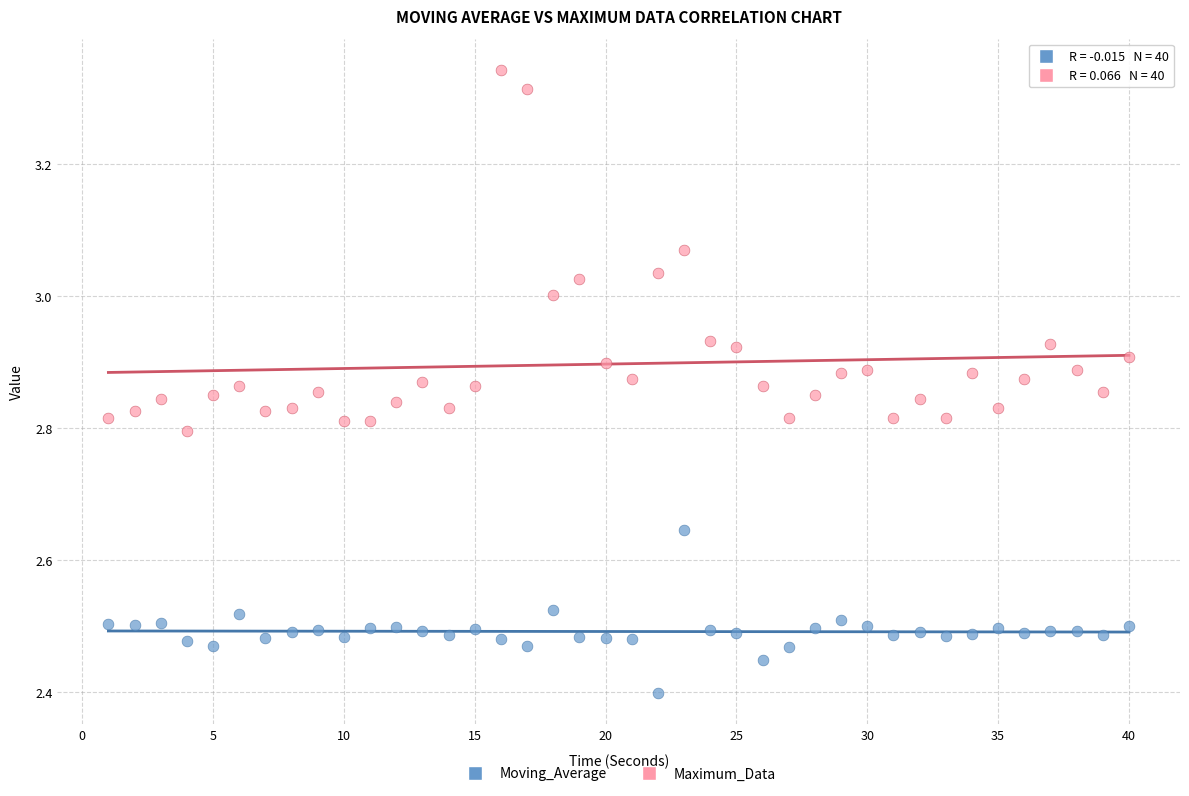

Across all data points, what is the range of Y values (max minus min)?

0.9